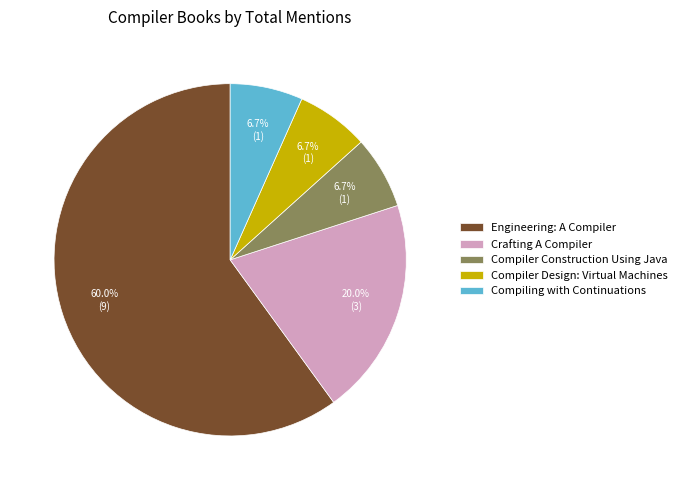

What percentage is NOT represented by Compiler Construction Using Java?

93.3%